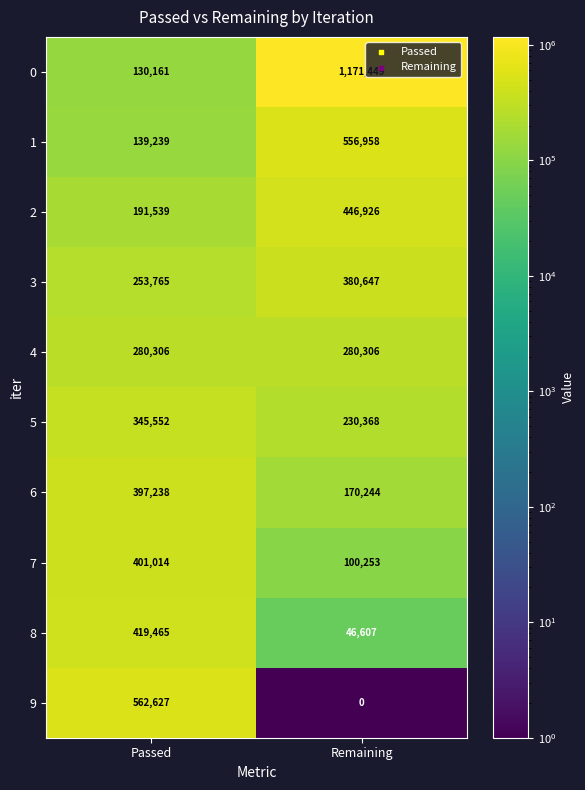

How many data points does each series have?

2